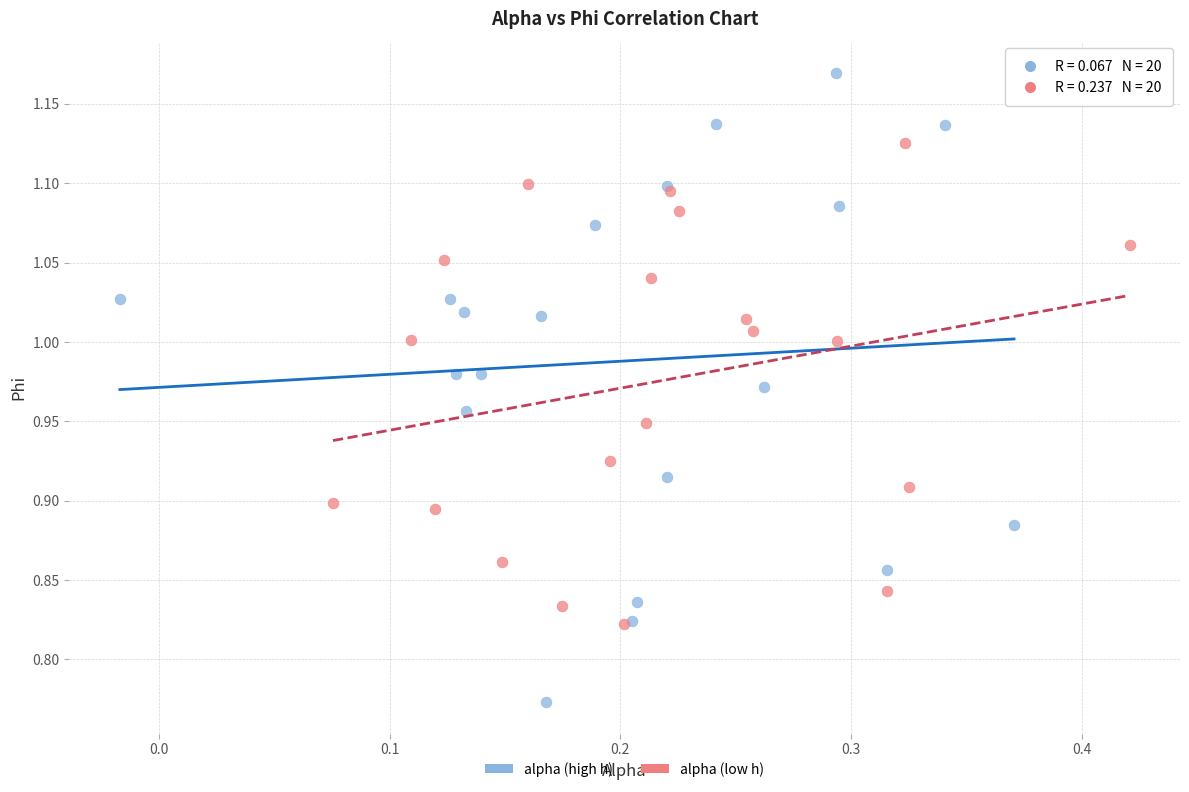

Which series contains the highest Y value?

alpha (high h)